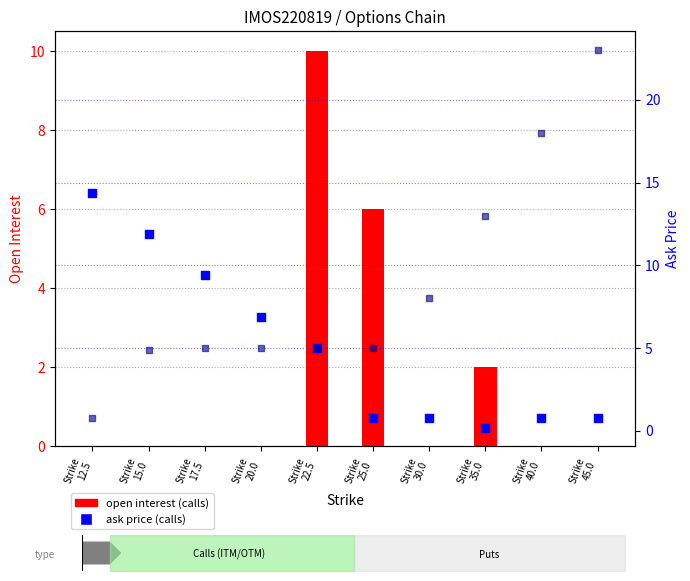

At which category is the sum across all series the highest?

Strike
45.0